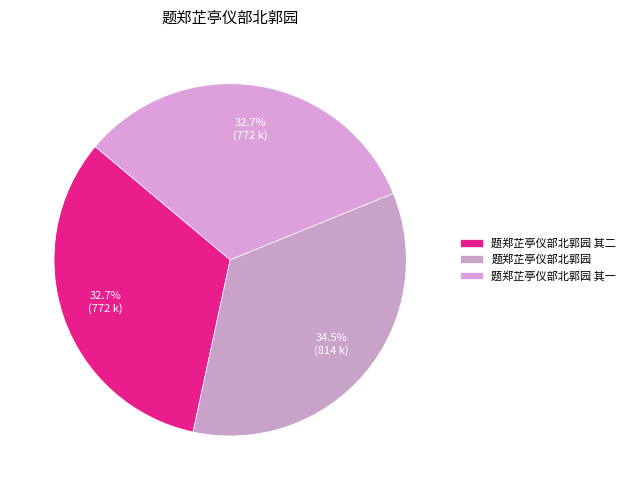

To the nearest percent, what portion does 题郑芷亭仪部北郭园 其一 represent?

33%